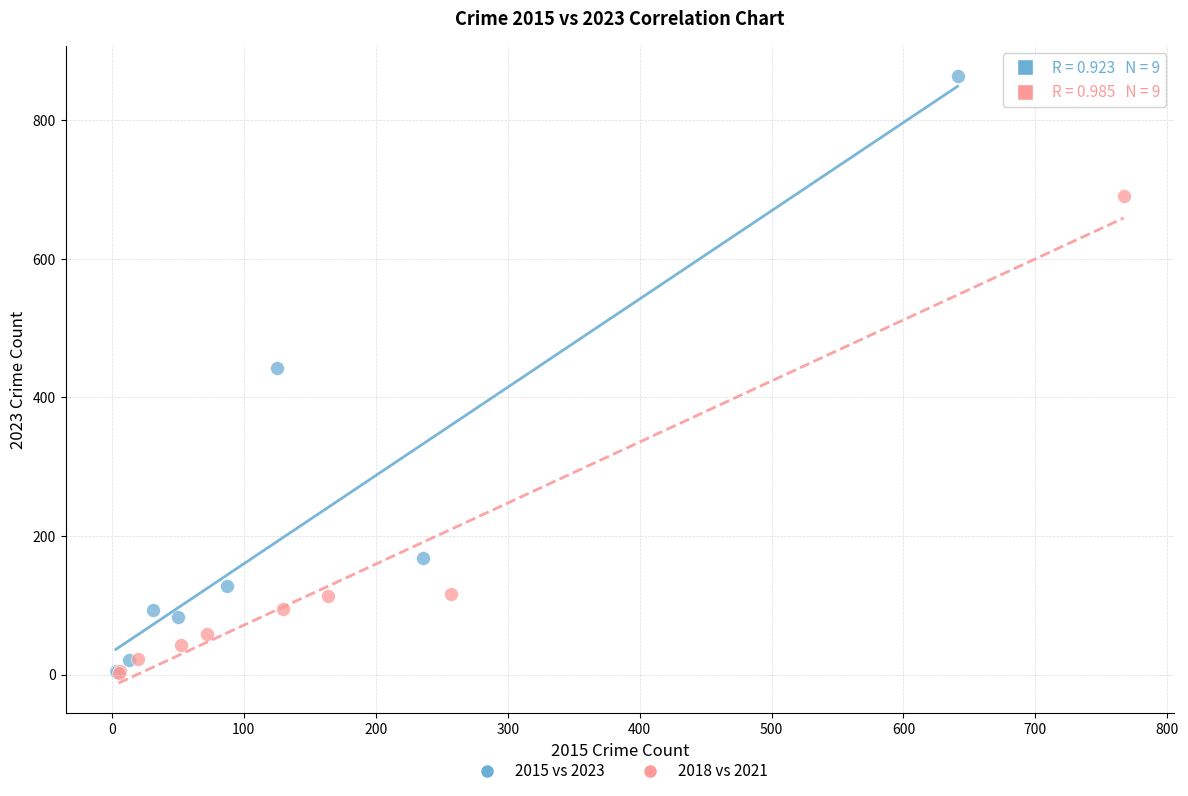

What are all the series names shown in the legend?

2015 vs 2023, 2018 vs 2021